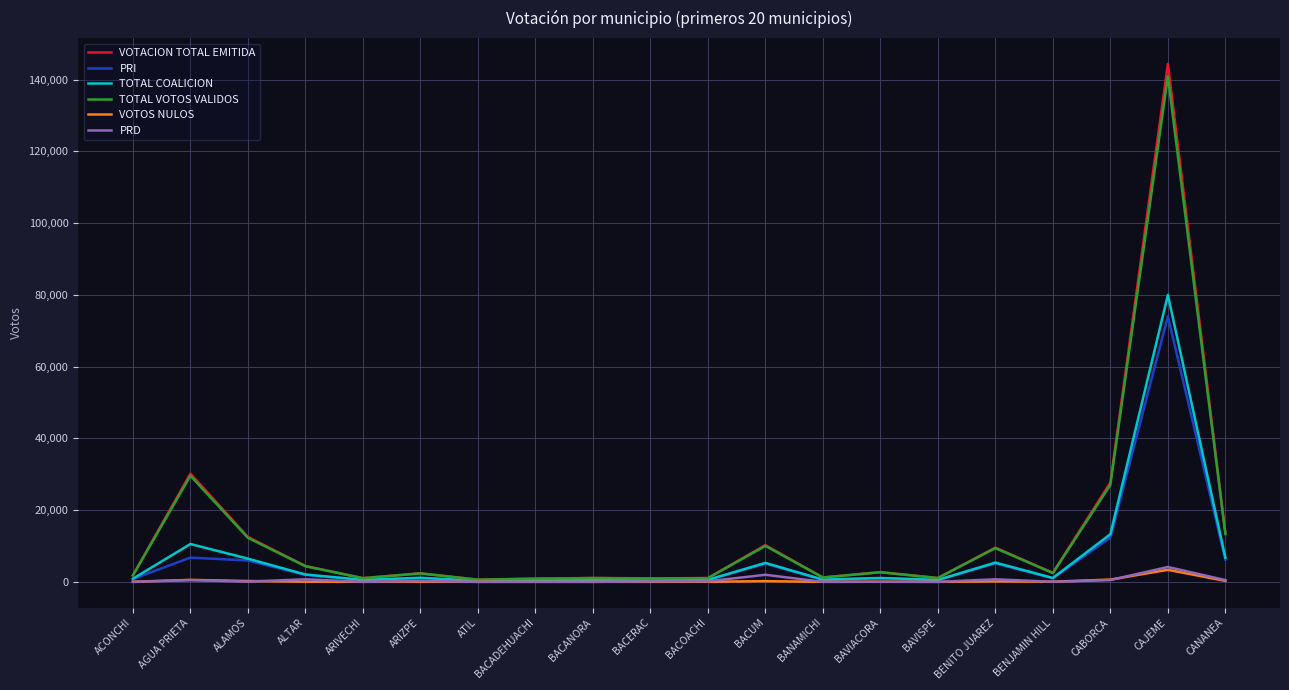

The value of VOTOS NULOS at BACADEHUACHI is 22. True or false?

True